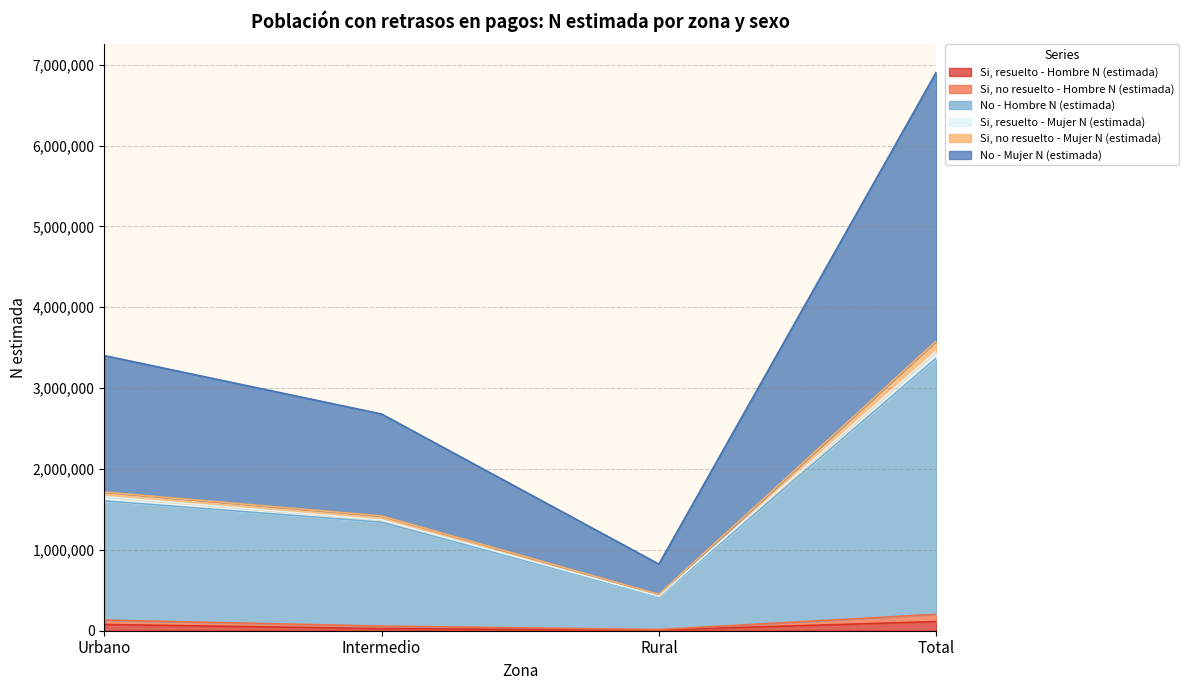

Which series has the largest total across all categories?

No - Mujer N (estimada)